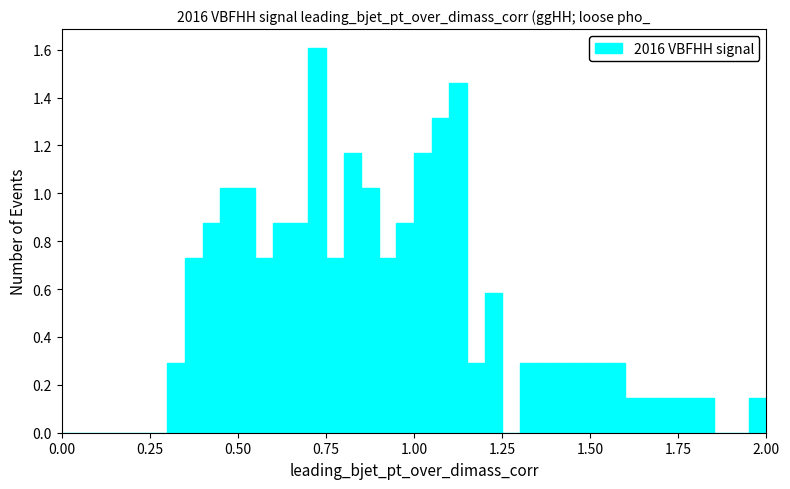

Read against the x-axis, roughly where is the centre of the tallest bar?

0.75